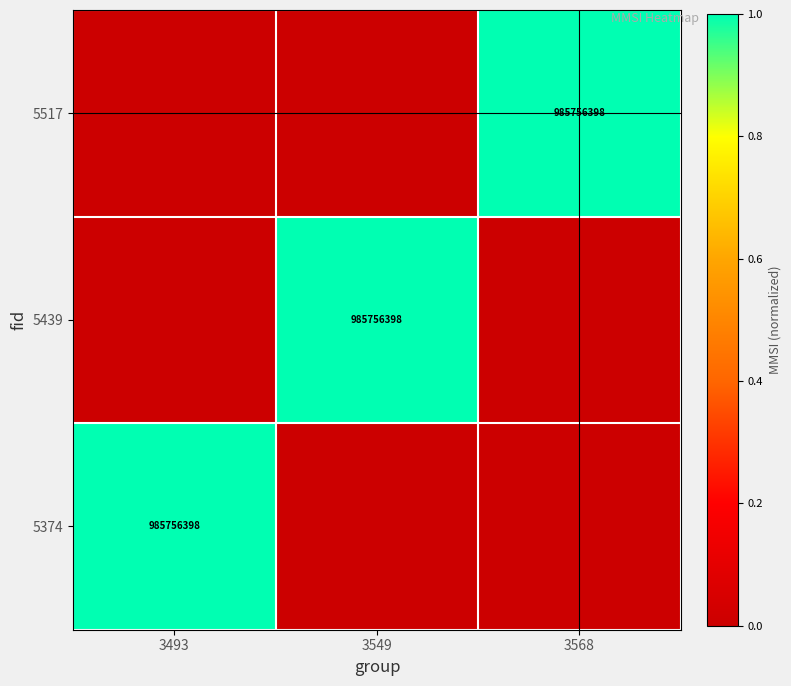

What is the total value across all series at 3568?

1